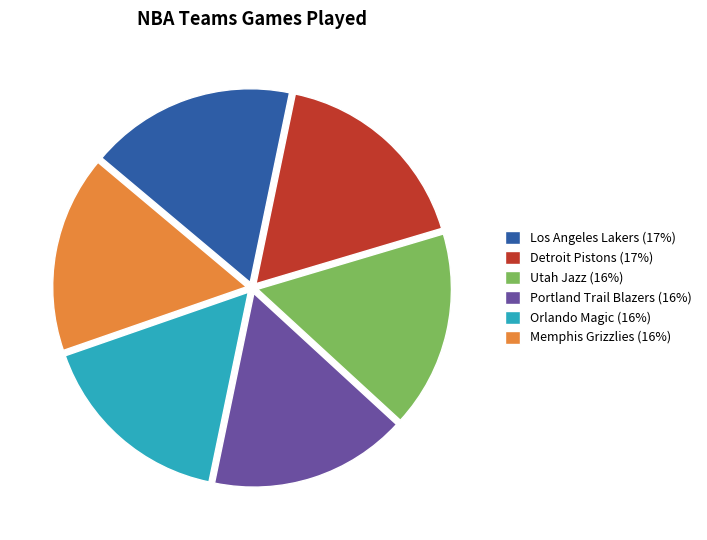

How many slices are in this pie chart?

6